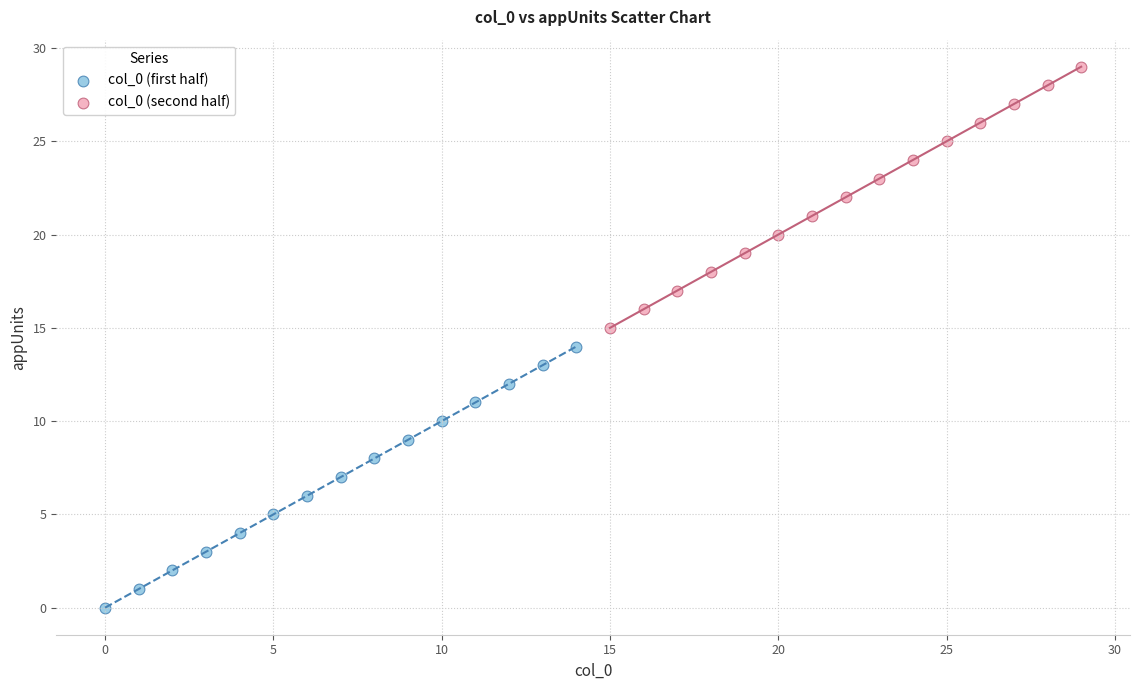

Which series contains the highest Y value?

col_0 (second half)